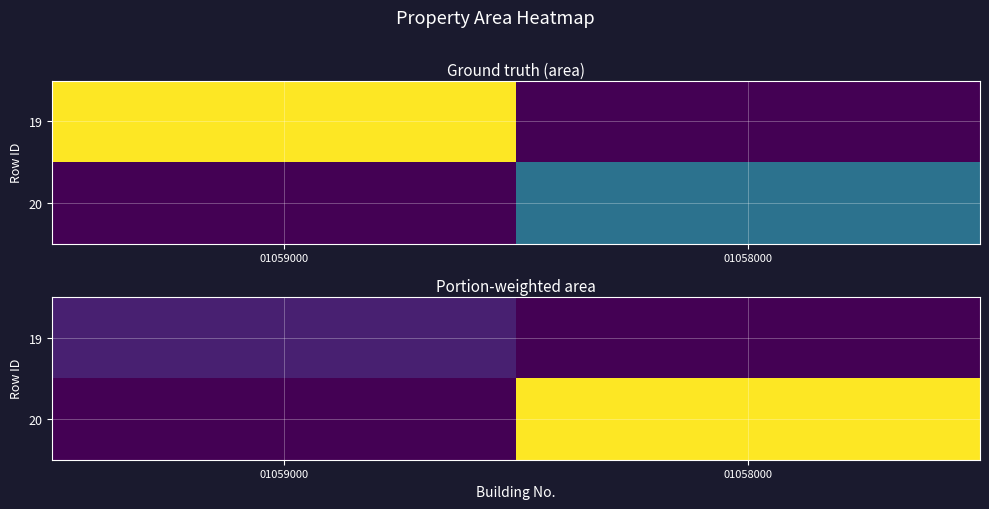

Rank the series by their average value, from highest to lowest.

20, 19